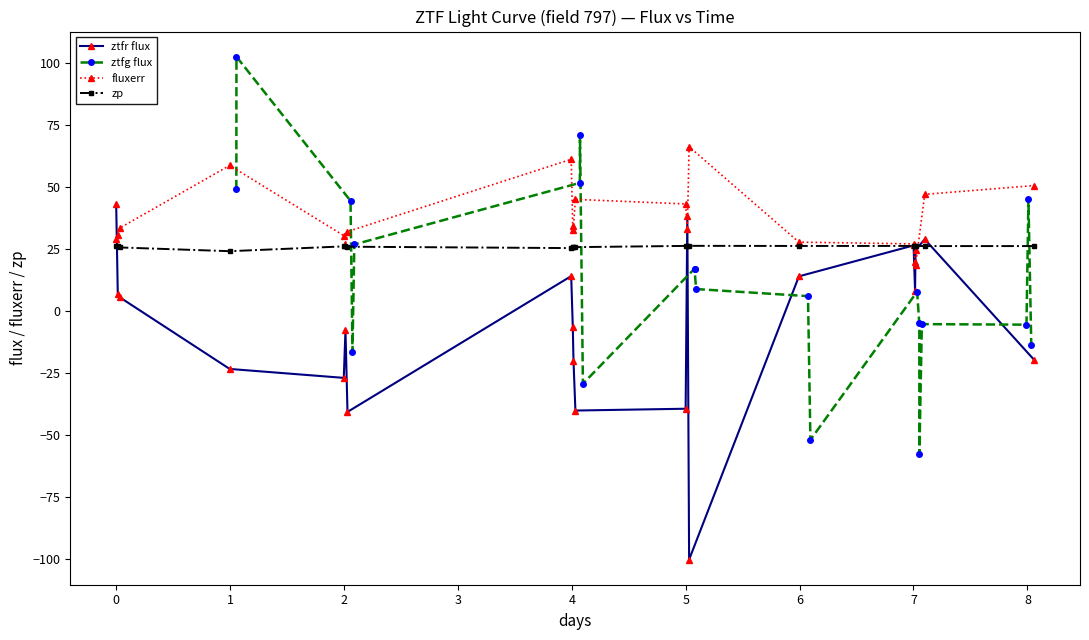

The value of zp at 5 is 25.8. True or false?

True